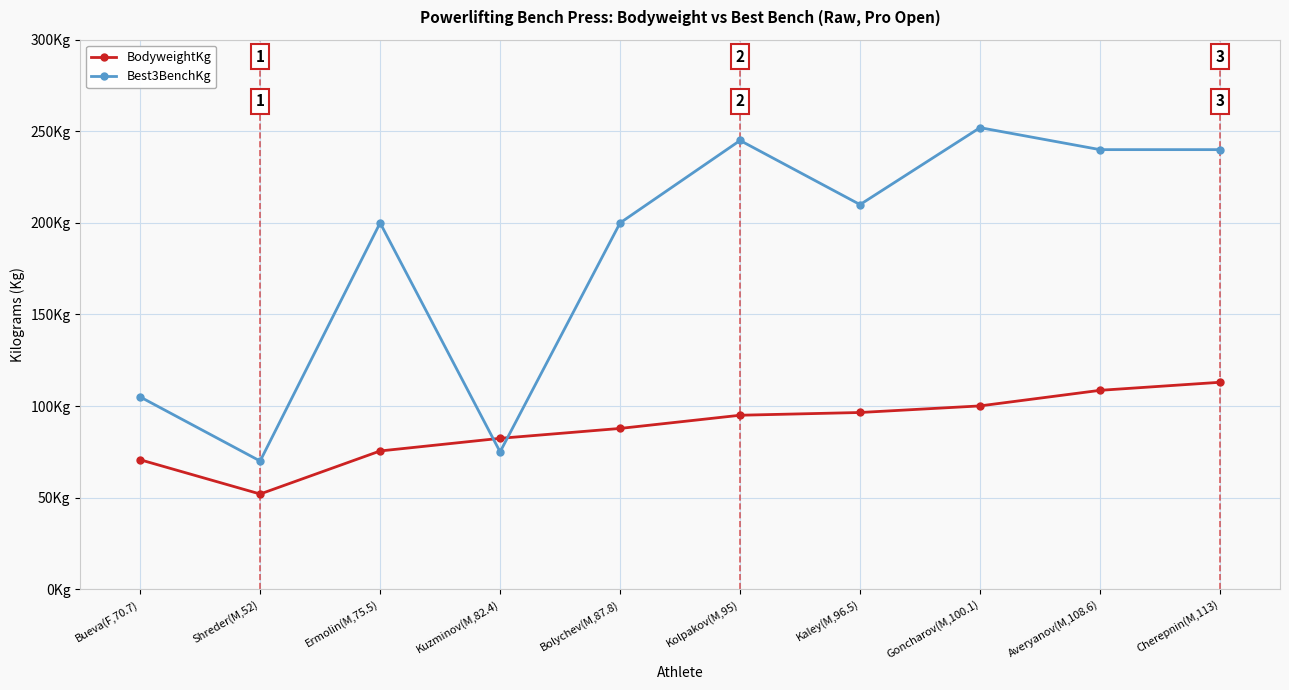

What is the total value across all series at Kolpakov(M,95)?

340.0